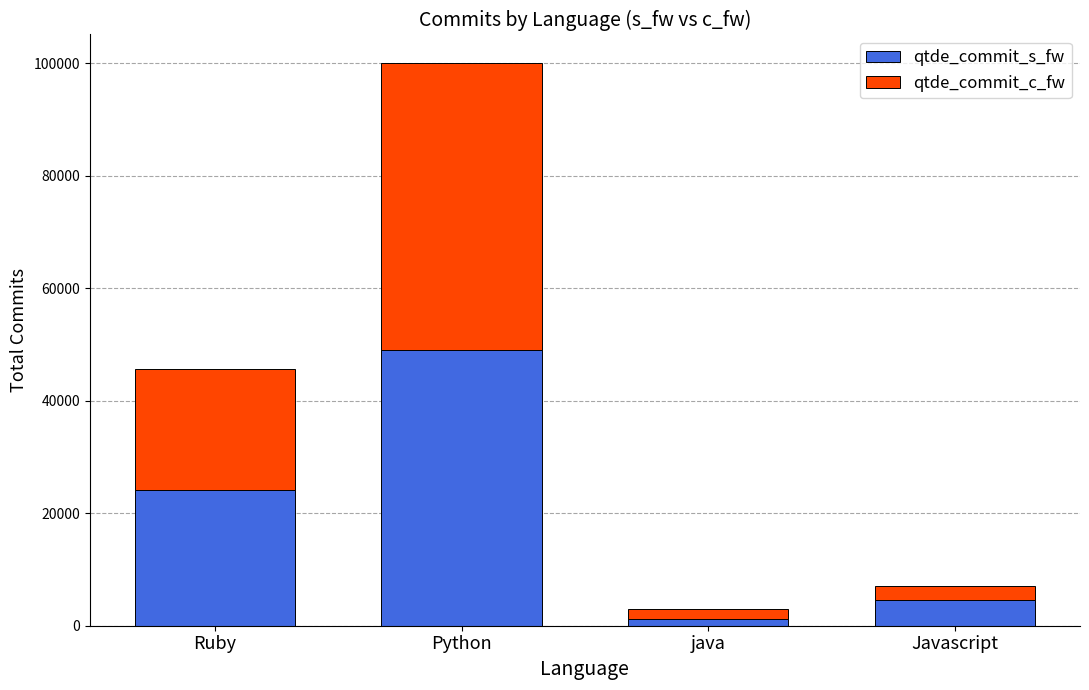

Reading left to right, transcribe the values for qtde_commit_s_fw.

24054	48969	1275	4555